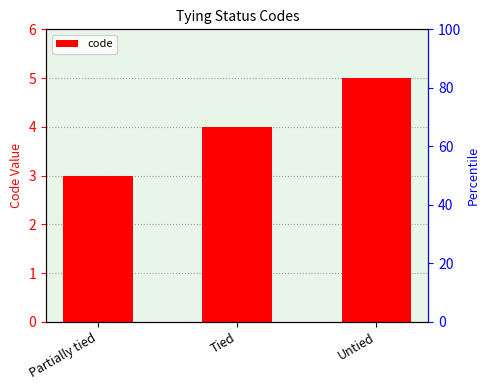

What is the difference between the maximum and second lowest values?

1